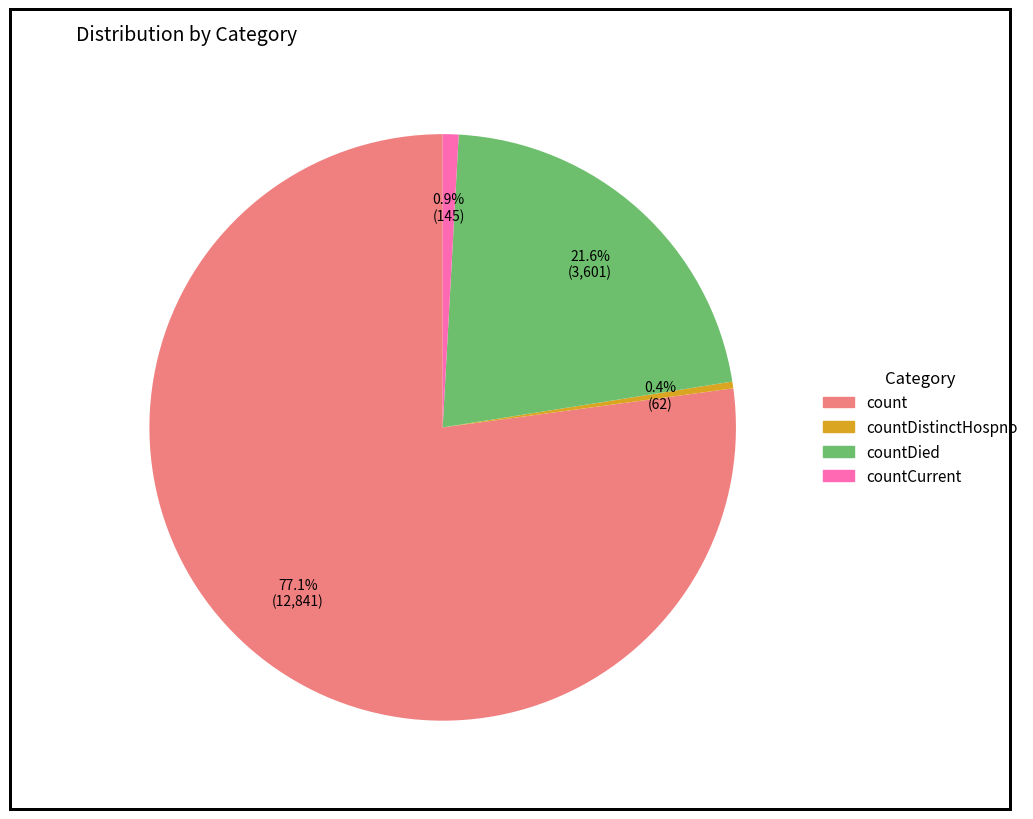

Is there any slice that represents more than half of the pie?

Yes